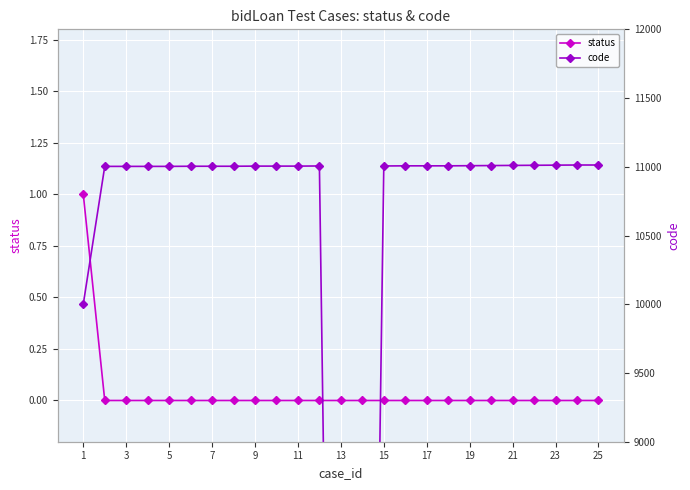

True or false: status has a value of 0 at 17.

True